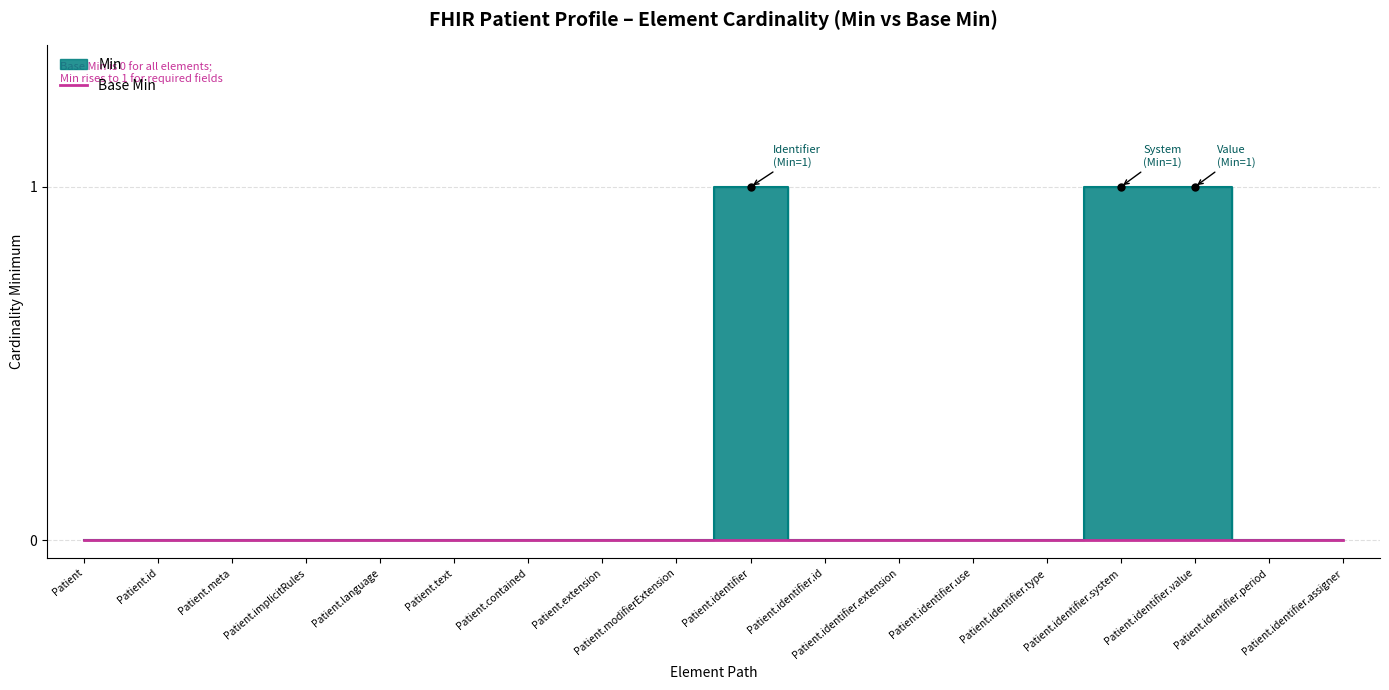

Reading left to right, list all the values displayed in this chart.

0	0	0	0	0	0	0	0	0	1	0	0	0	0	1	1	0	0